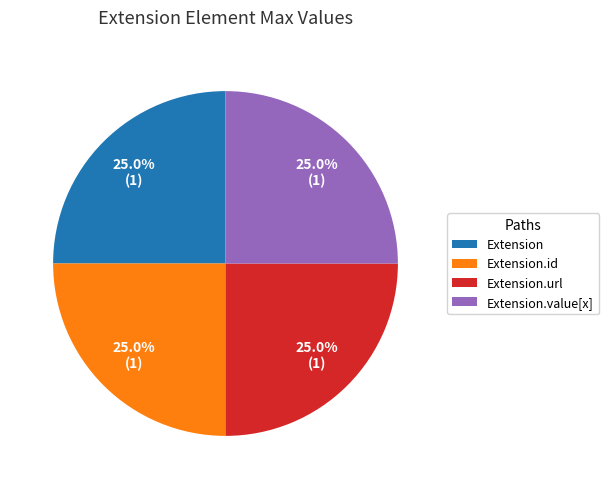

Count the number of slices in the pie.

4